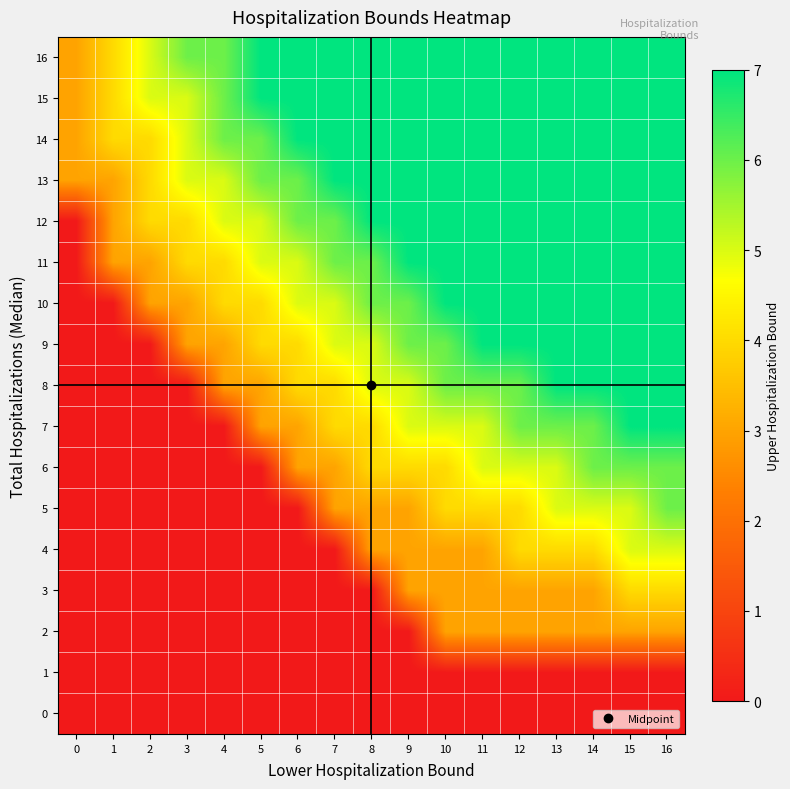

Which series has the largest total across all categories?

16